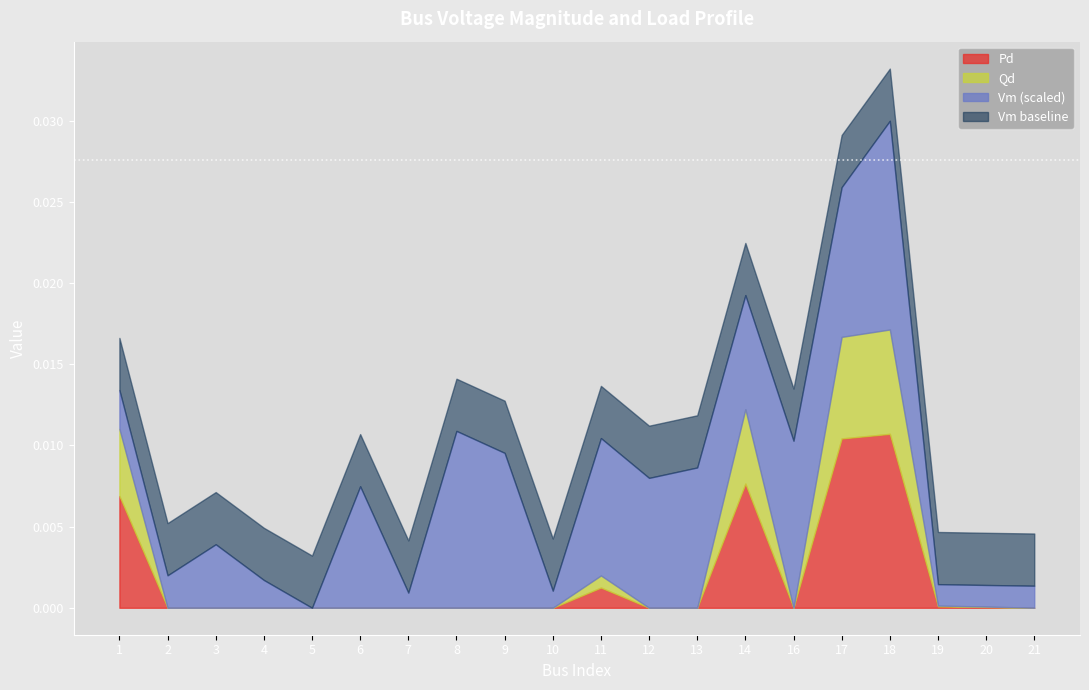

What are all the series names shown in the legend?

Pd, Qd, Vm (scaled), Vm baseline